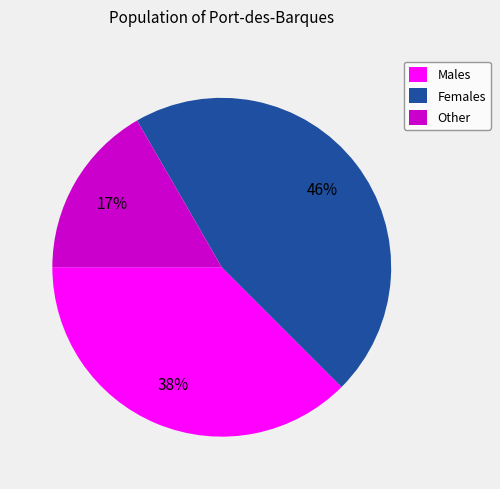

To the nearest percent, what percentage of the pie is Females?

46%